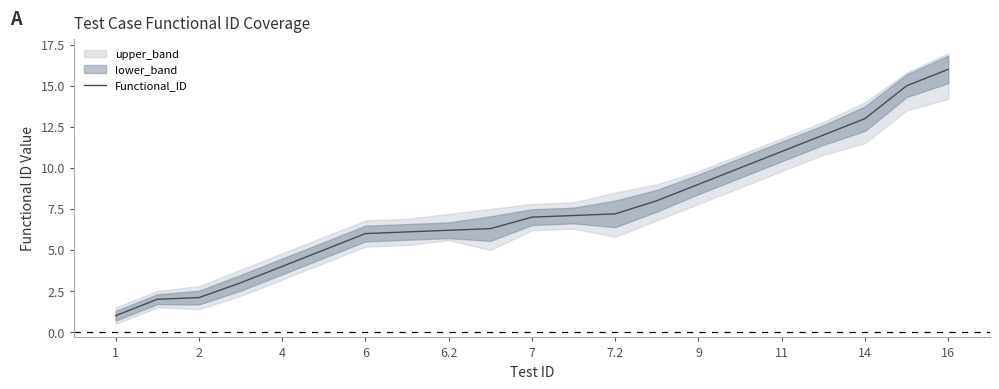

What is the lowest value of the Functional_ID series?

1.0